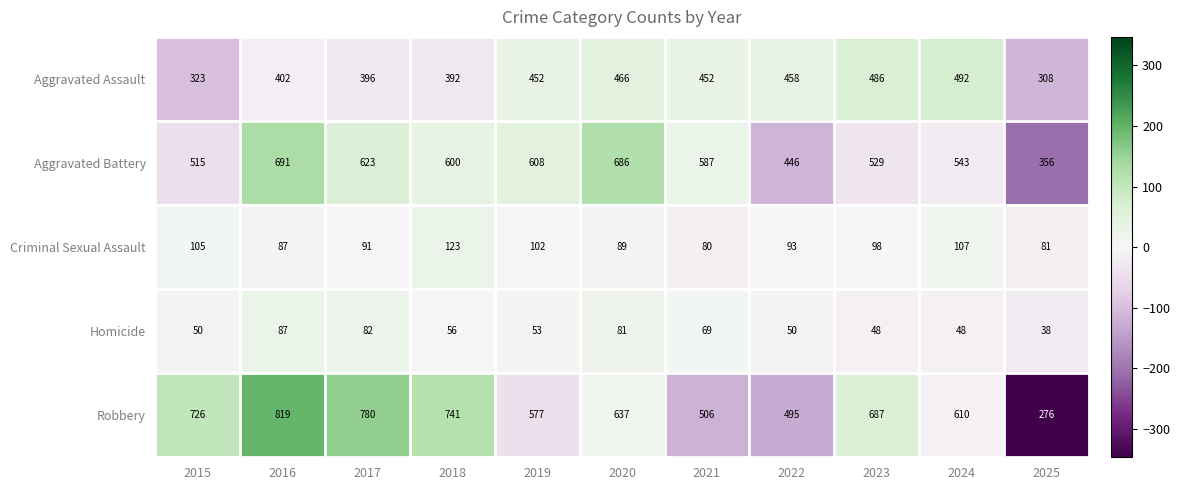

Count the number of data series in this chart.

5